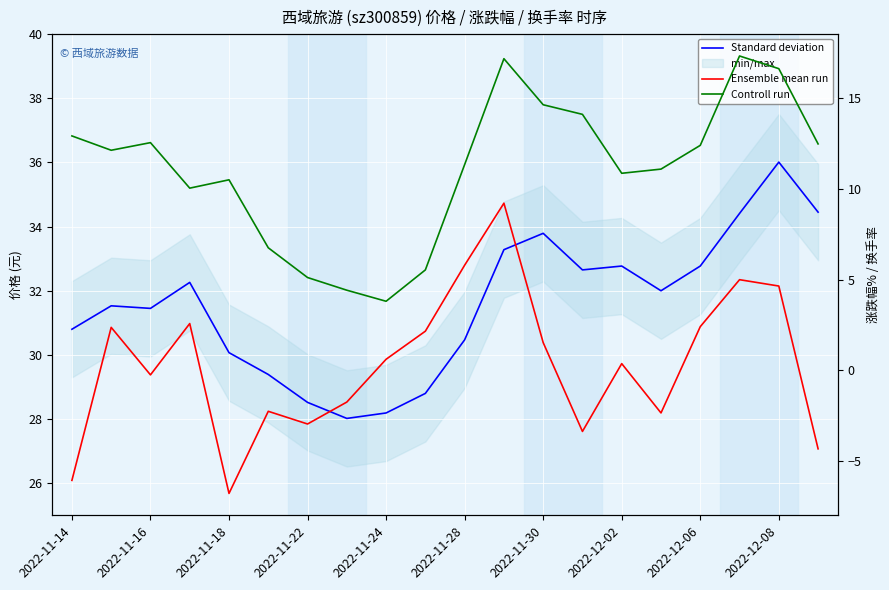

How many lines are shown in the chart?

3